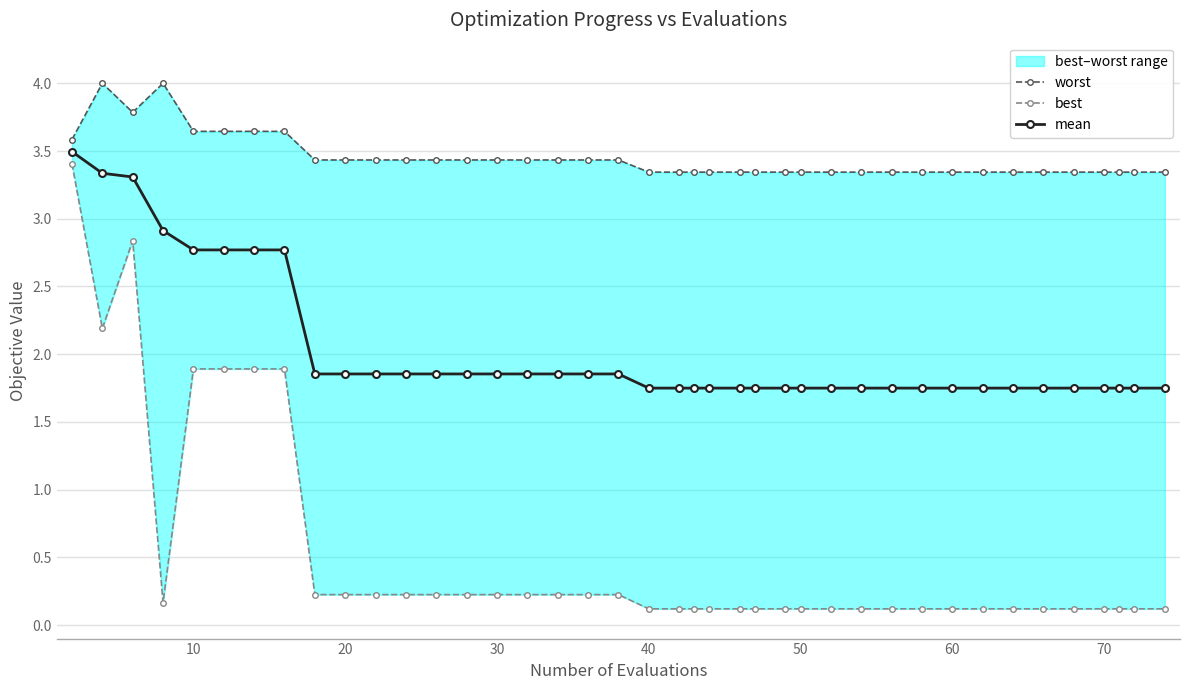

The mean series shows 0.8 at 60. True or false?

False